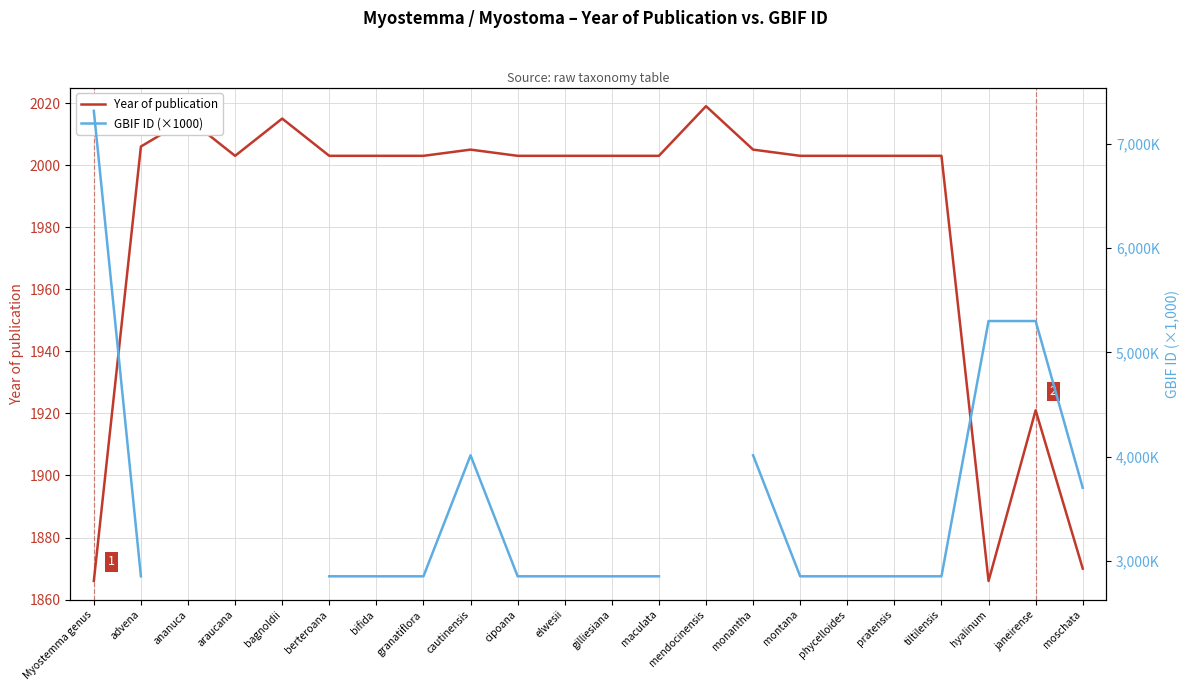

True or false: Year of publication has more than 0 interior local peaks.

True